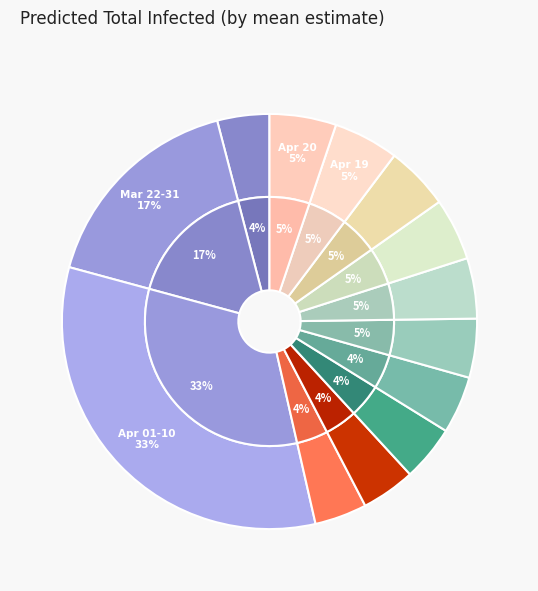

What percentage is NOT represented by 2020-04-07?

96.5%